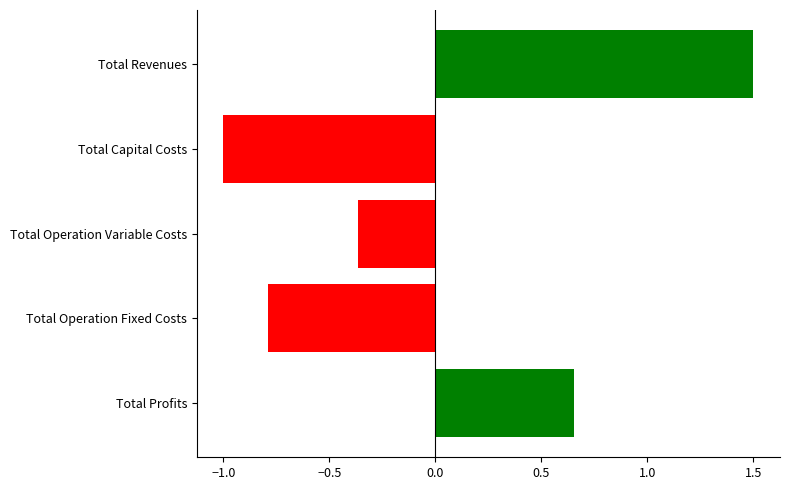

How many values exceed 0?

2